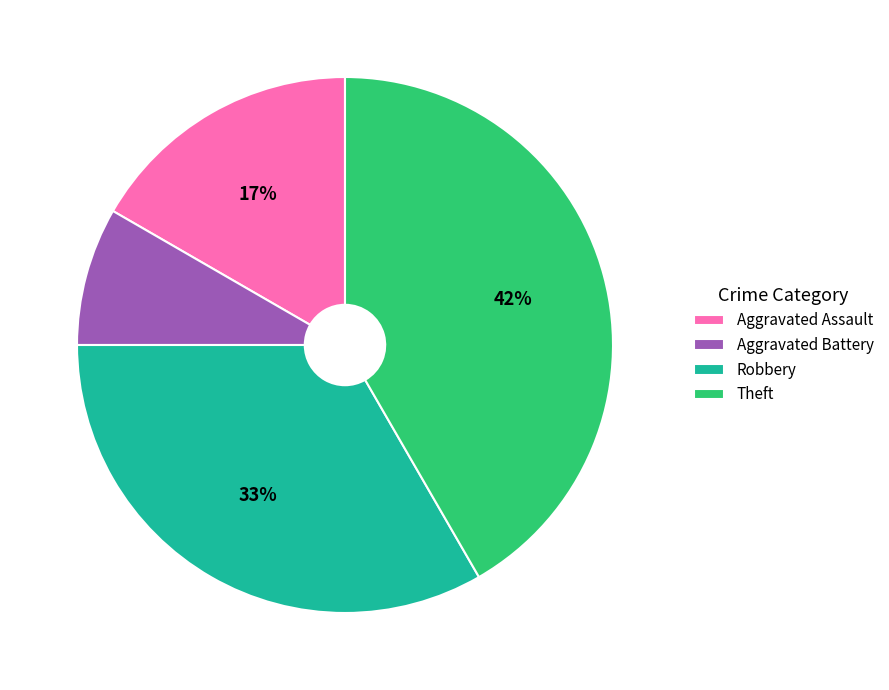

Is Theft the majority of the pie?

No